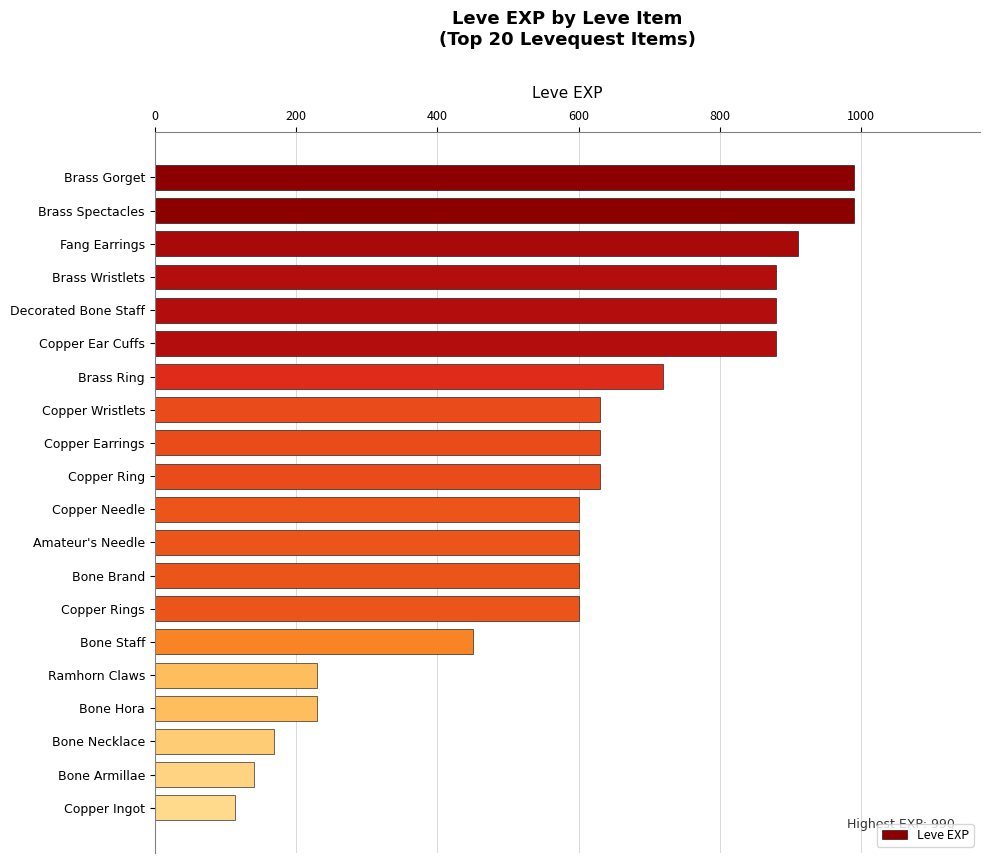

Reading bottom to top, what are all the values shown in this chart?

Copper Ingot=113	Bone Armillae=140	Bone Necklace=169	Bone Hora=230	Ramhorn Claws=230	Bone Staff=450	Copper Rings=600	Bone Brand=600	Amateur's Needle=600	Copper Needle=600	Copper Ring=630	Copper Earrings=630	Copper Wristlets=630	Brass Ring=720	Copper Ear Cuffs=880	Decorated Bone Staff=880	Brass Wristlets=880	Fang Earrings=910	Brass Spectacles=990	Brass Gorget=990